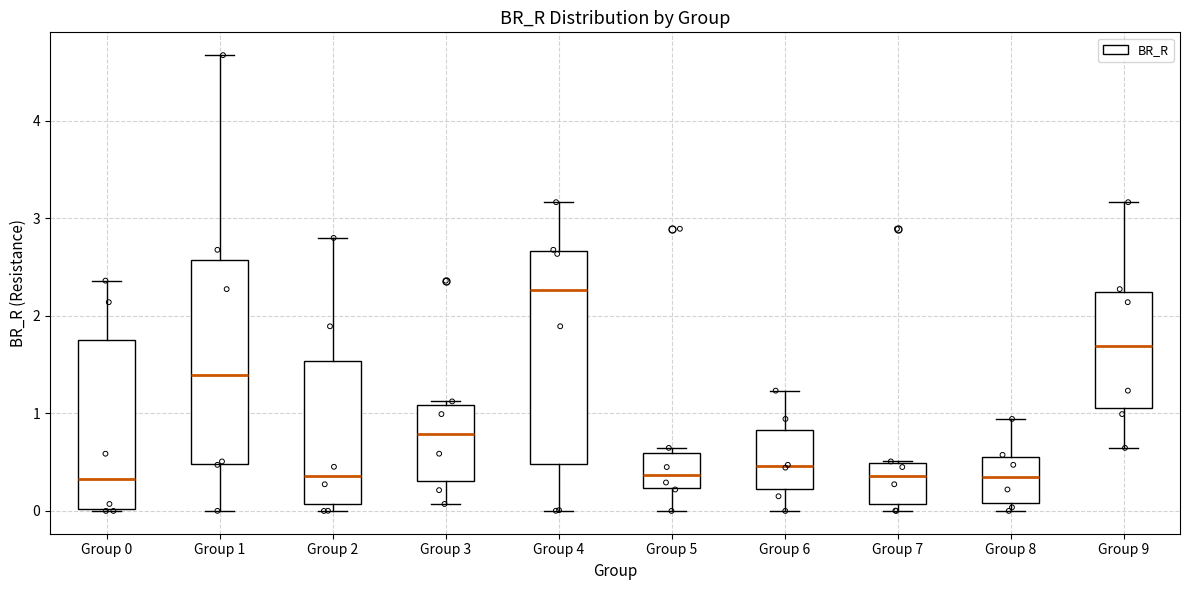

Where is the lower edge of the box for Group 2 on the y-axis? The values are not printed on the chart, so give them approximately, as read against the axis.

0.1